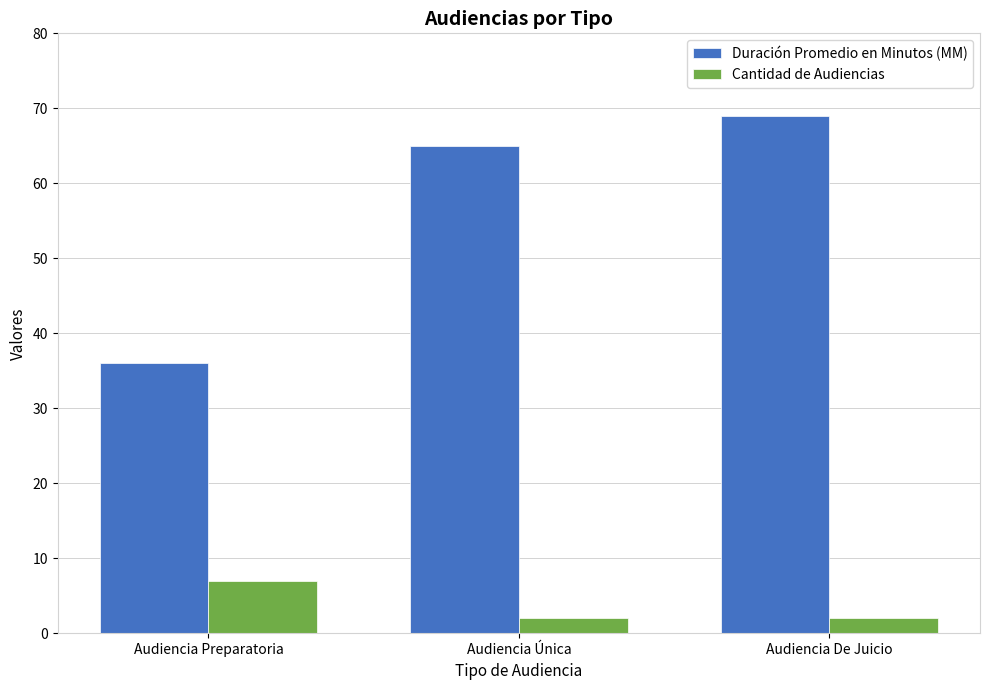

At which label does Cantidad de Audiencias reach its peak?

Audiencia Preparatoria